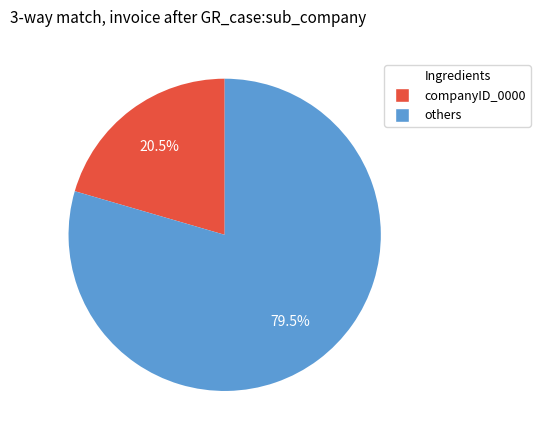

How many slices are in this pie chart?

2